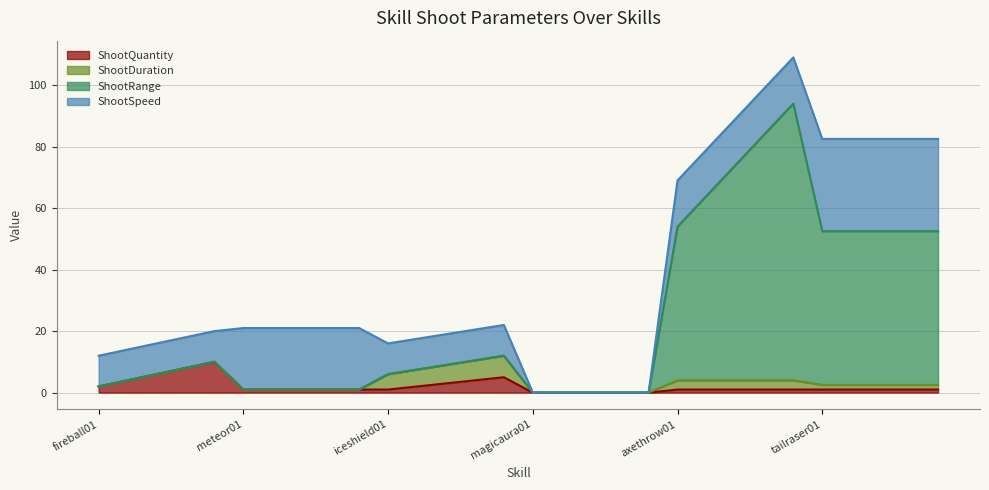

What is the maximum value for ShootQuantity?

10.0